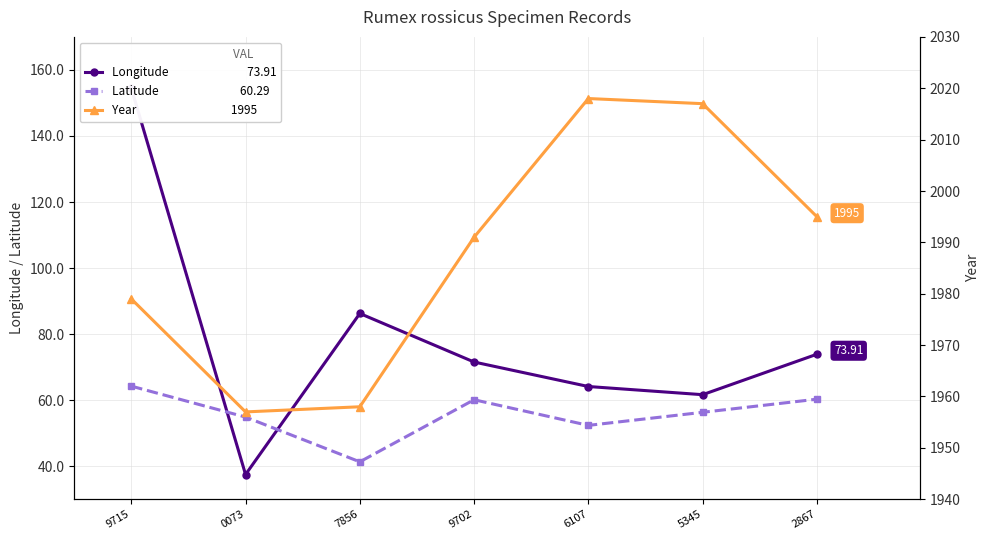

At 9715, list the series in order from largest to smallest.

Year, Longitude, Latitude